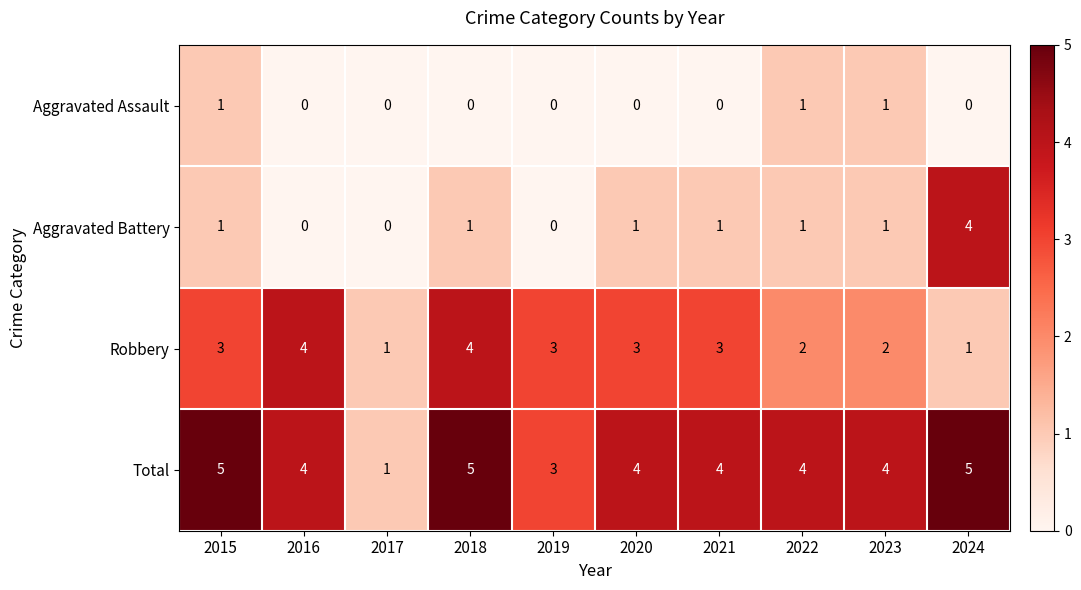

At which label is Total closest to 3?

2019